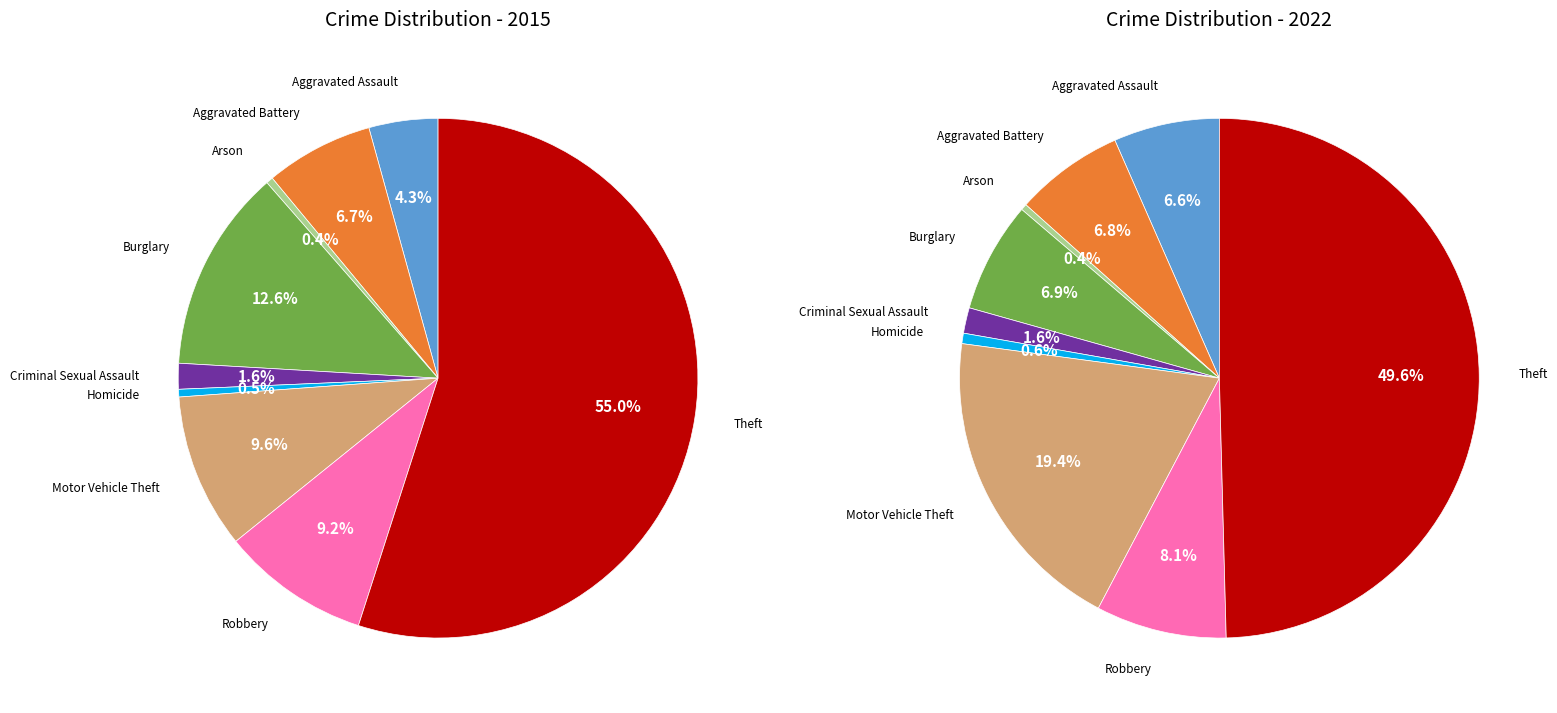

Combined, do 7 and 5 account for over 50%?

No